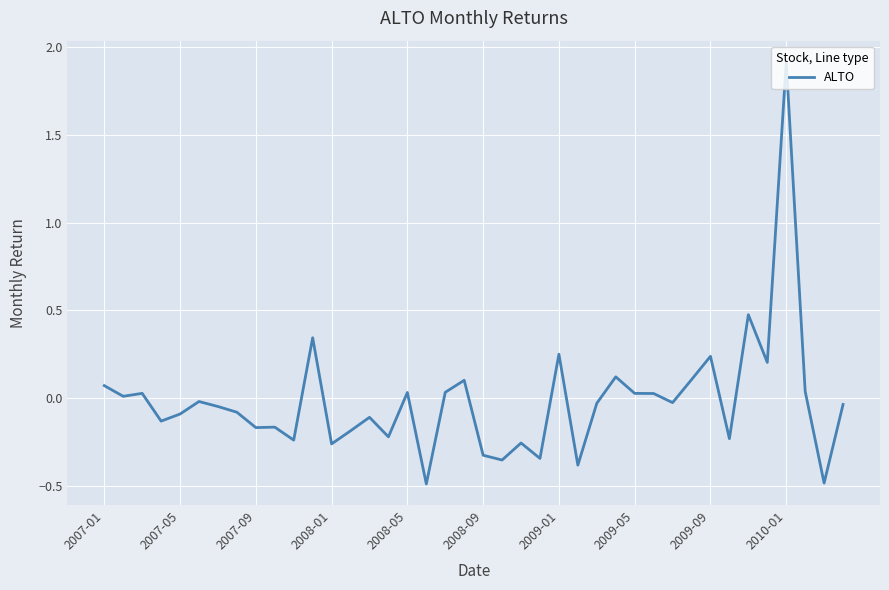

What is the difference between the maximum and minimum values?

2.4